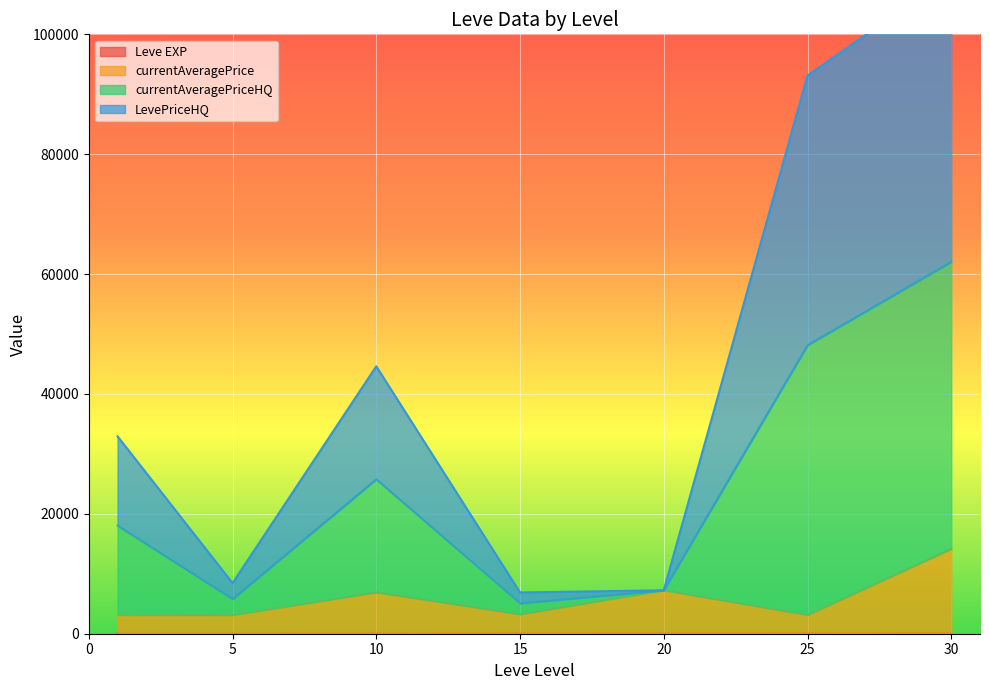

True or false: currentAveragePrice and Leve EXP intersect in this chart.

False